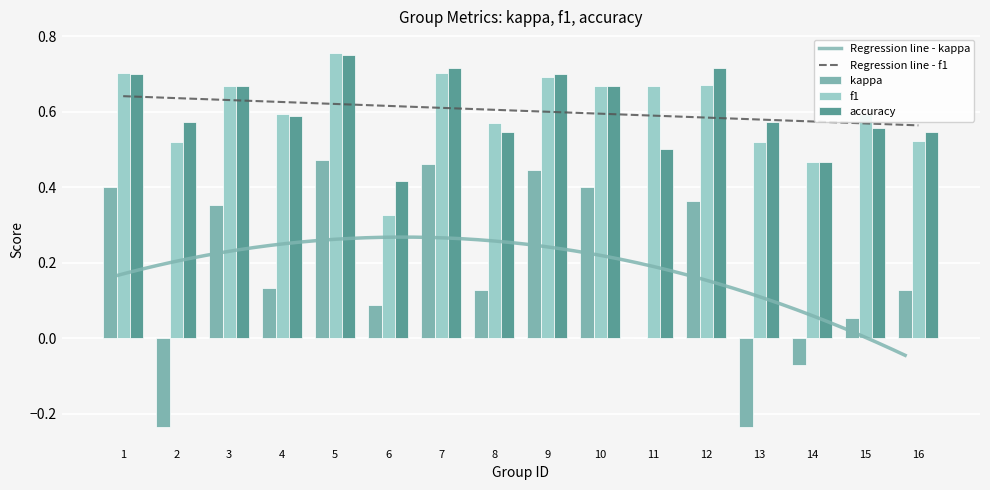

The kappa series shows 0.5 at 3. True or false?

False